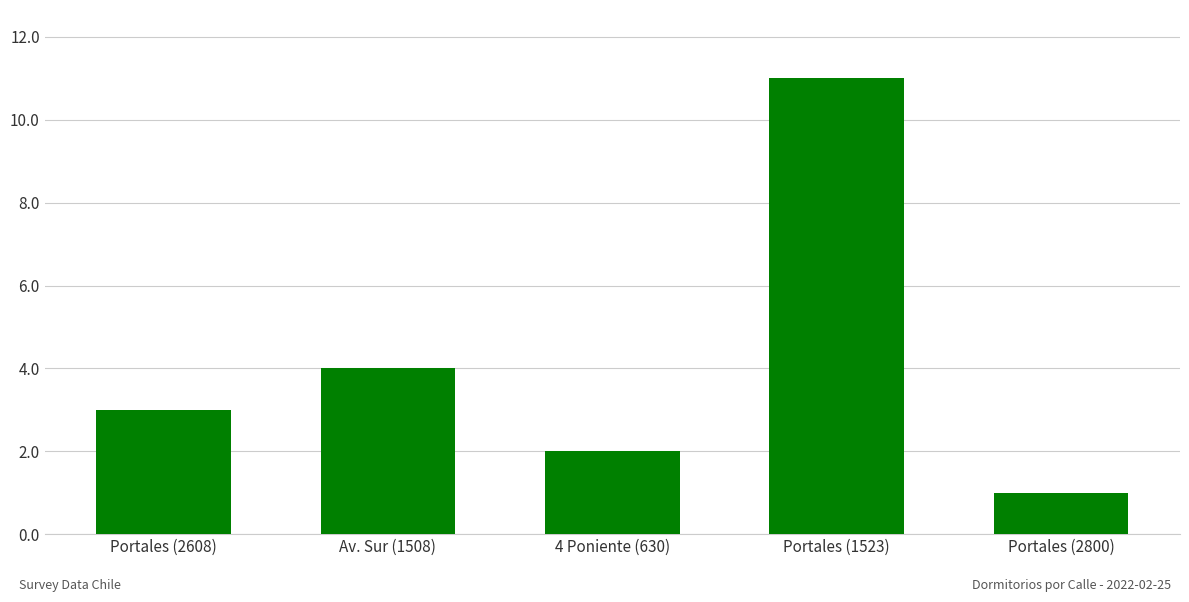

Reading left to right, list all the values displayed in this chart.

3	4	2	11	1